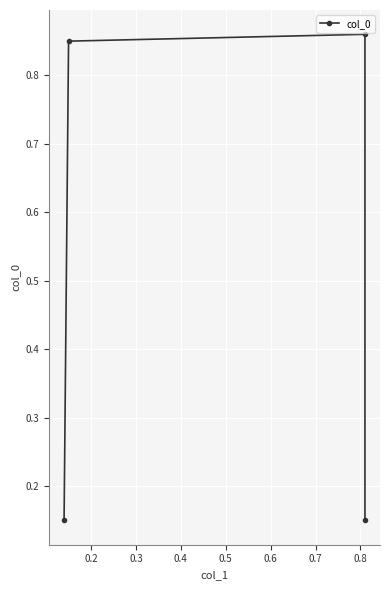

What is the sum of all values?

2.0